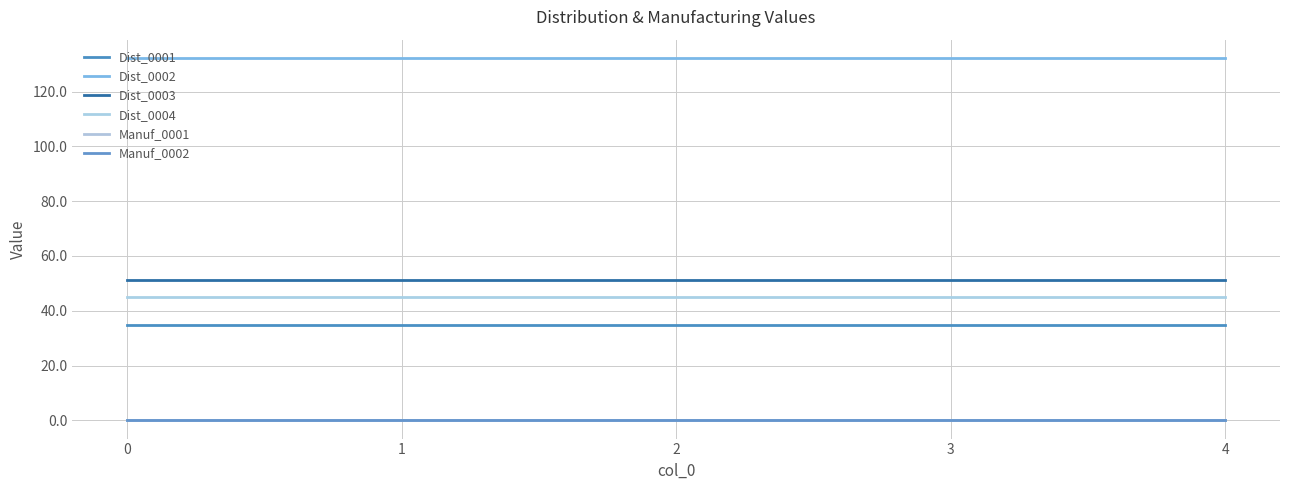

Reading left to right, transcribe all the data shown in this chart.

Dist_0001: 0=35.0	1=35.0	2=35.0	3=35.0	4=35.0
Dist_0002: 0=132.3	1=132.3	2=132.3	3=132.3	4=132.3
Dist_0003: 0=51.3	1=51.3	2=51.3	3=51.3	4=51.3
Dist_0004: 0=45.0	1=45.0	2=45.0	3=45.0	4=45.0
Manuf_0001: 0=0.0	1=0.0	2=0.0	3=0.0	4=0.0
Manuf_0002: 0=0.0	1=0.0	2=0.0	3=0.0	4=0.0